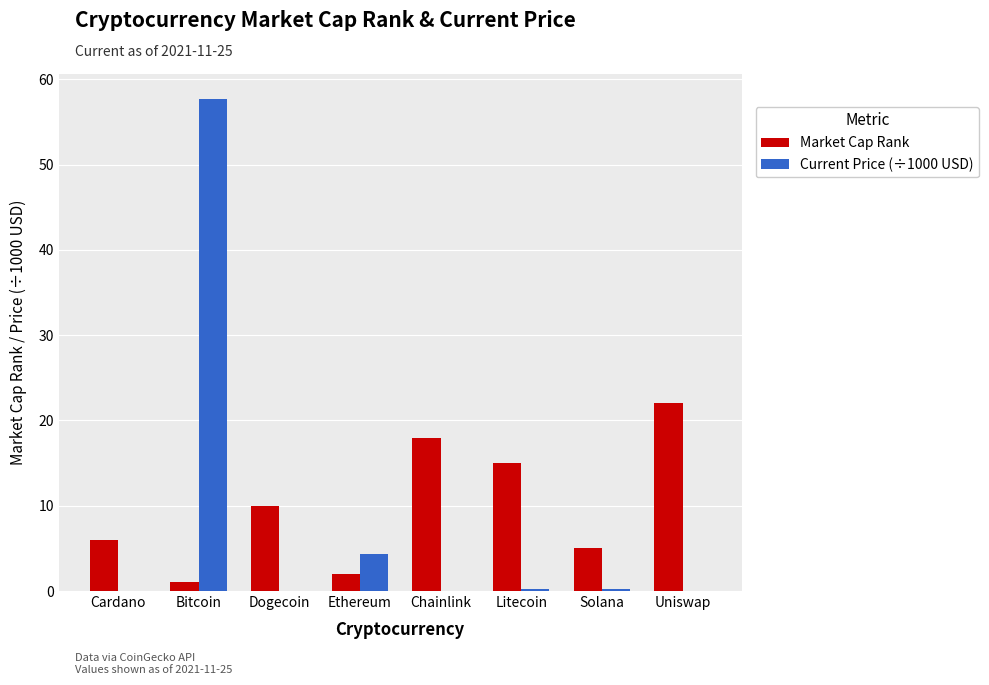

What is the total value across all series at Uniswap?

22.0